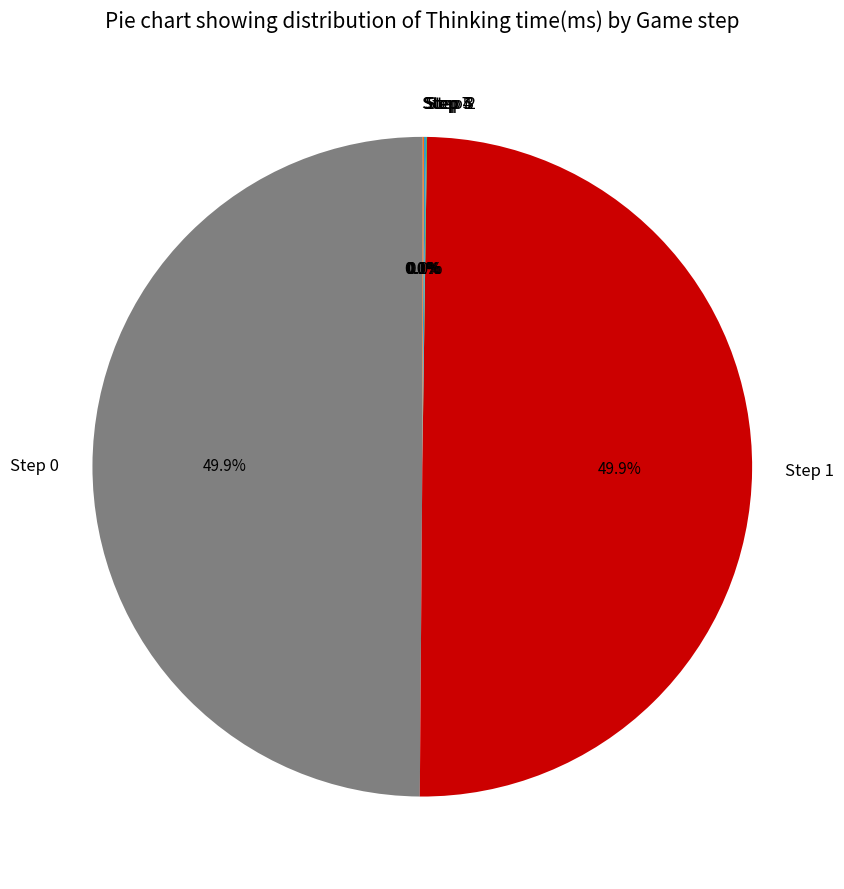

What percentage is NOT represented by Step 0?

50.1%